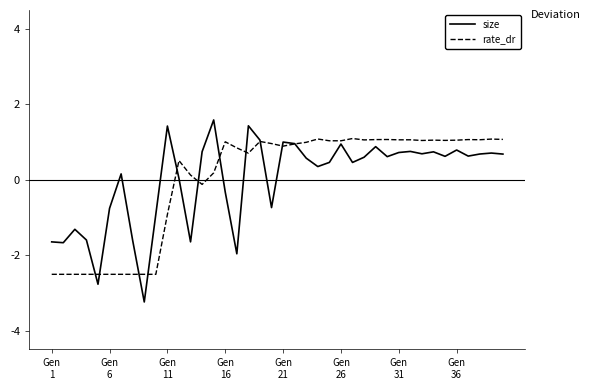

Which series has the widest spread of values?

size